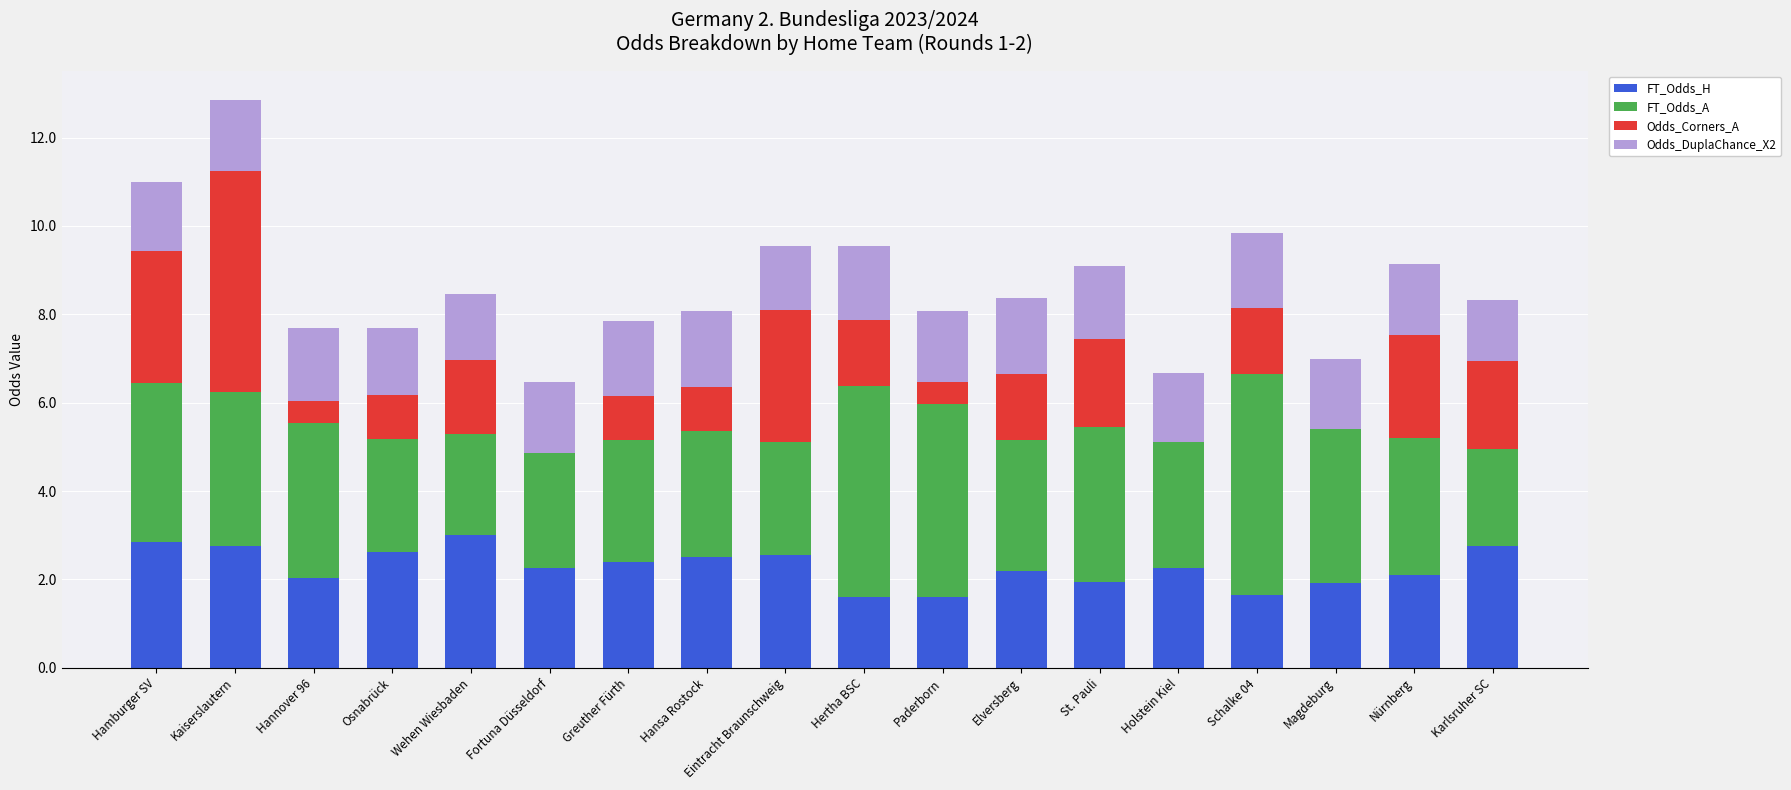

What is the highest value of the FT_Odds_H series?

3.0